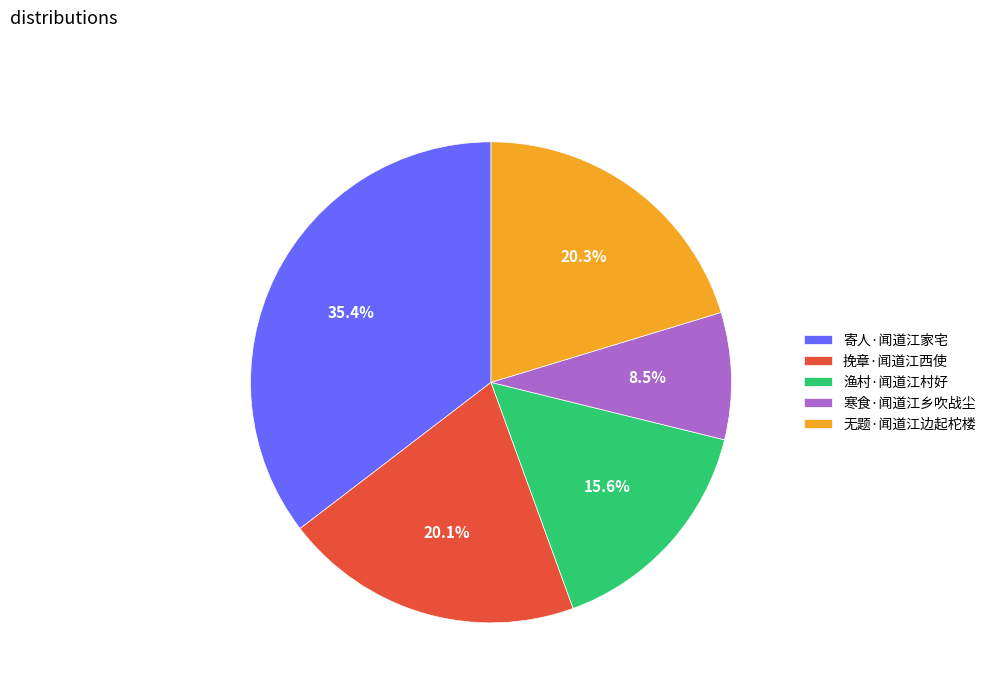

Which category has the smallest portion of the pie?

寒食·闻道江乡吹战尘